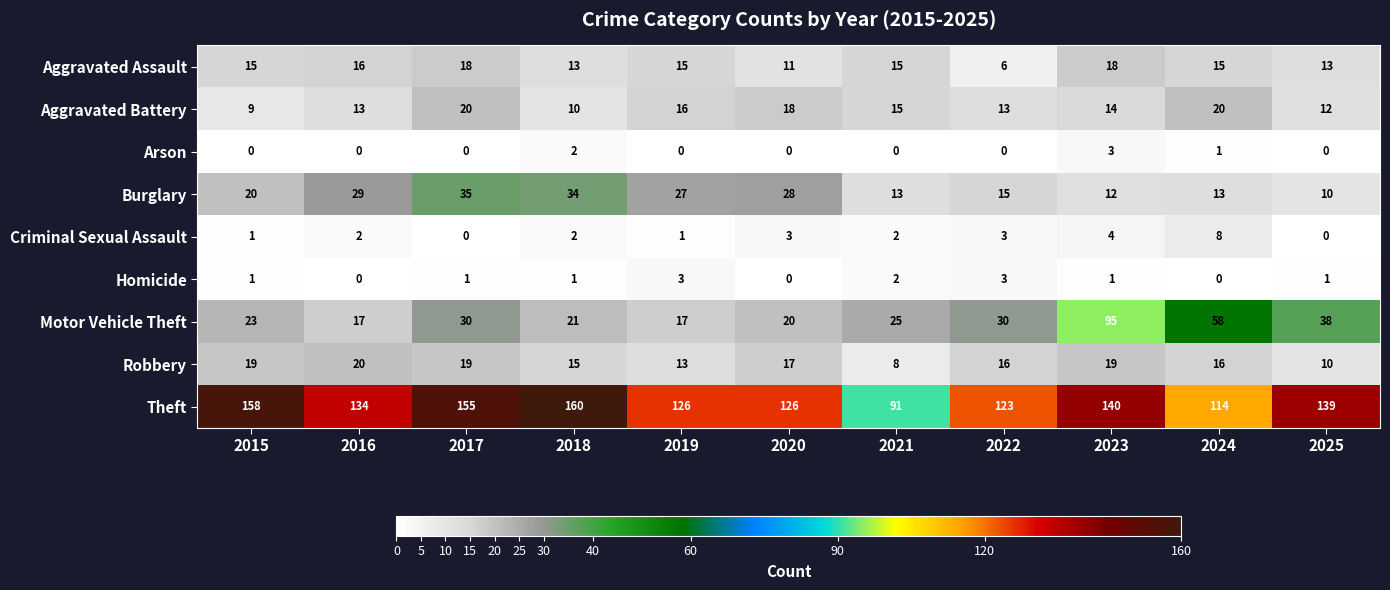

Which series has the largest total across all categories?

Theft